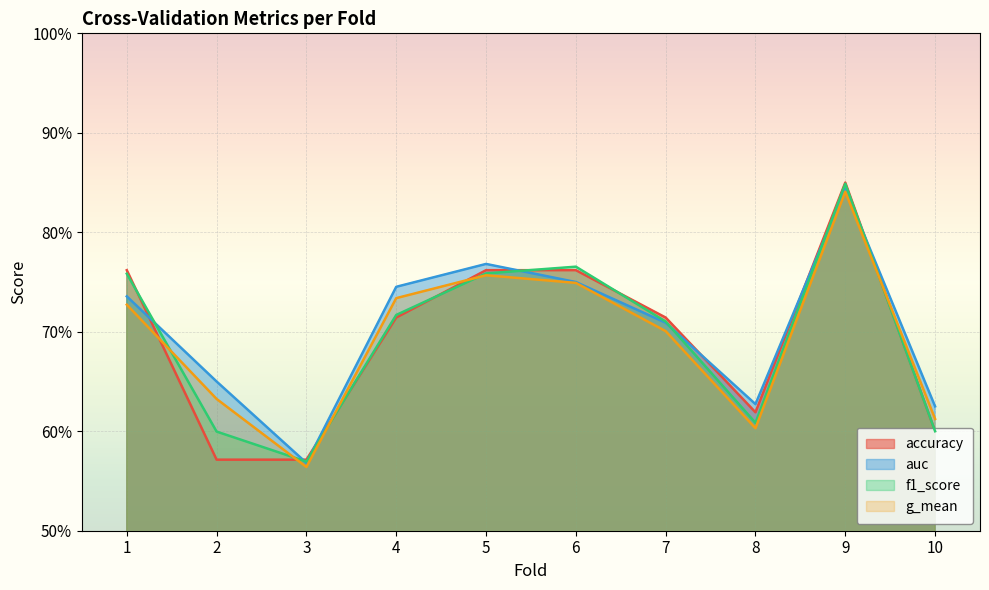

How many intersections are there between auc and accuracy?

7